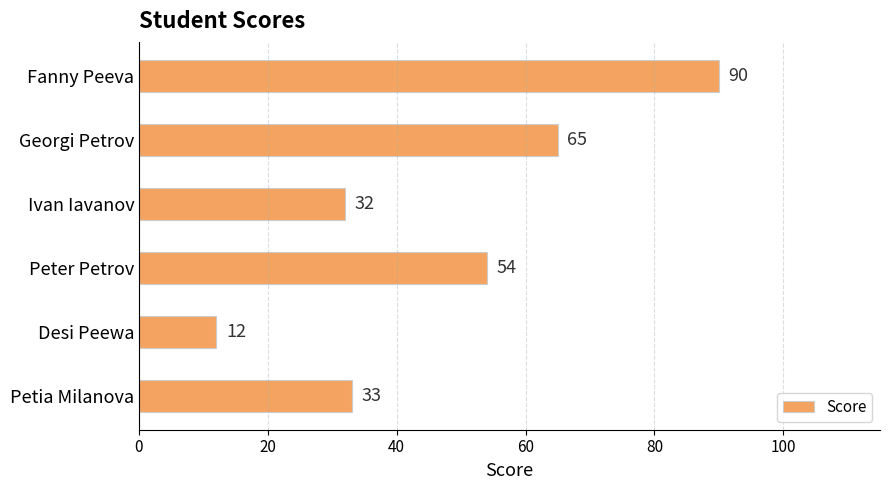

At which label is the value closest to 51?

Peter Petrov